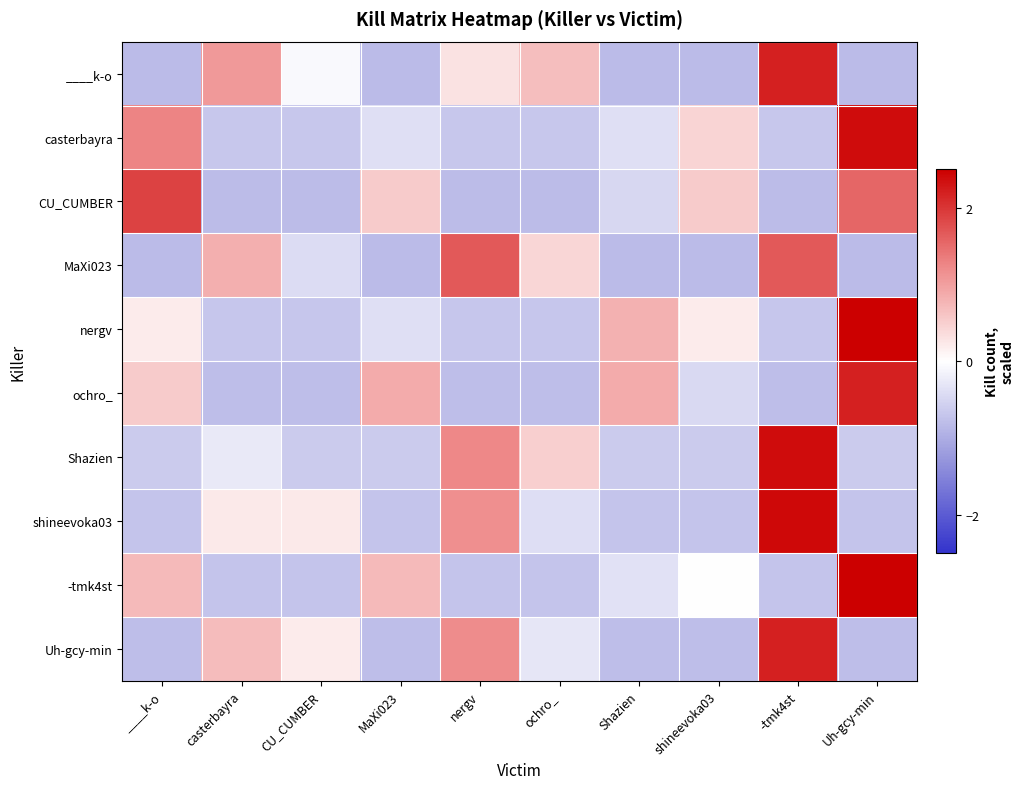

What is the total value across all series at MaXi023?

-2.5